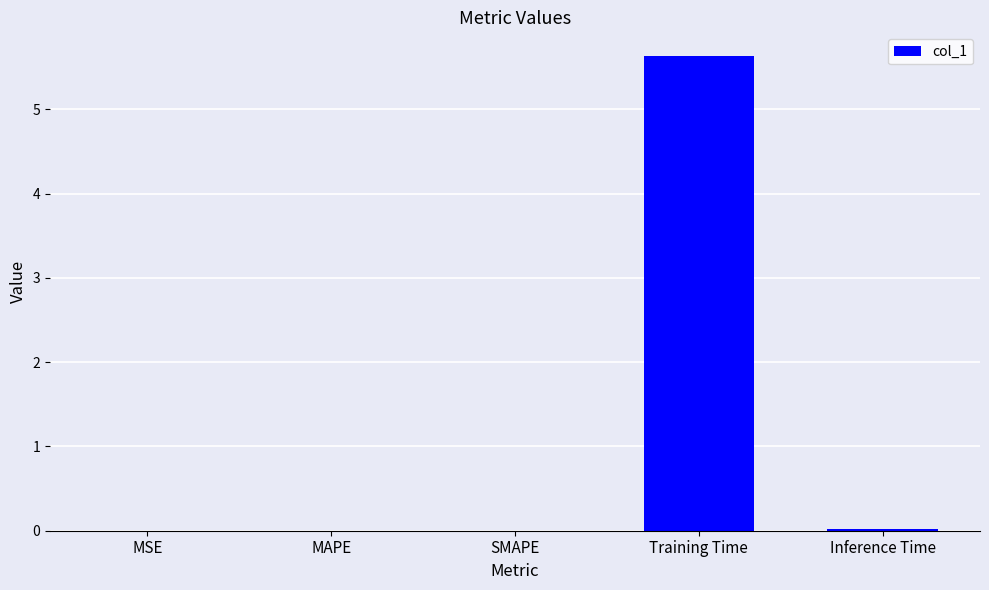

What is the sum of all values?

5.7